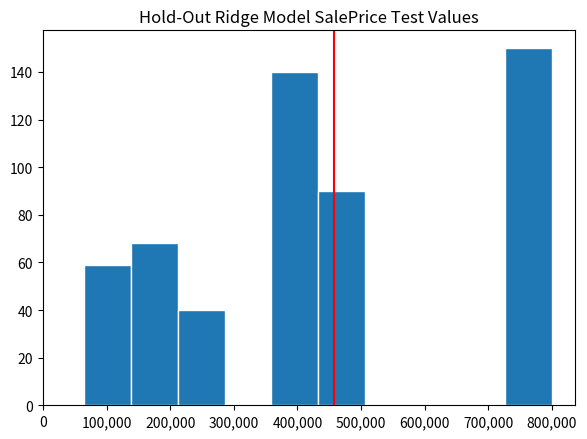

Reading left to right, transcribe this chart: for each bar, give the range it covers on the x-axis and its height. Neither the bar edges nor the heights are printed on the chart, so give them approximately, as read against the axes.

70000 to 140000: 60
140000 to 210000: 68
210000 to 290000: 40
290000 to 360000: 0
360000 to 430000: 140
430000 to 510000: 90
510000 to 580000: 0
580000 to 650000: 0
650000 to 730000: 0
730000 to 800000: 150